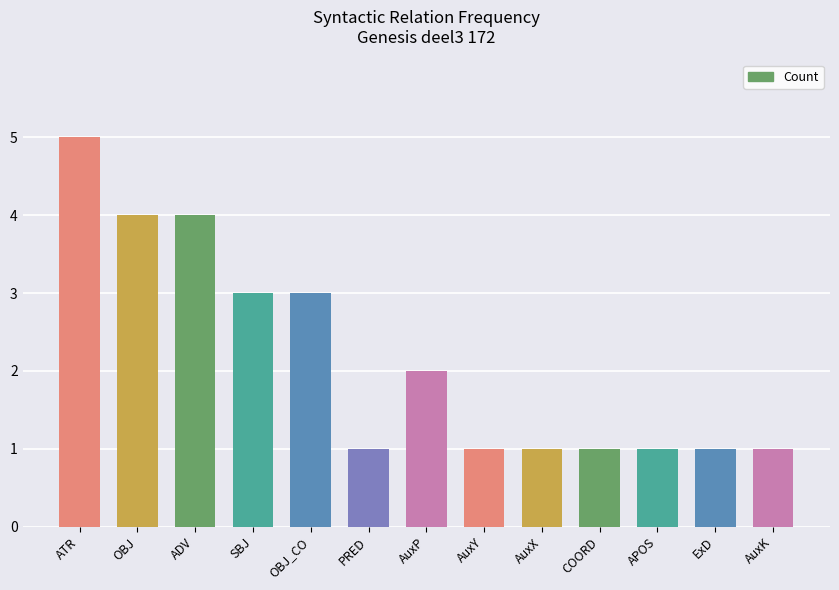

What is the difference between the maximum and second lowest values?

4